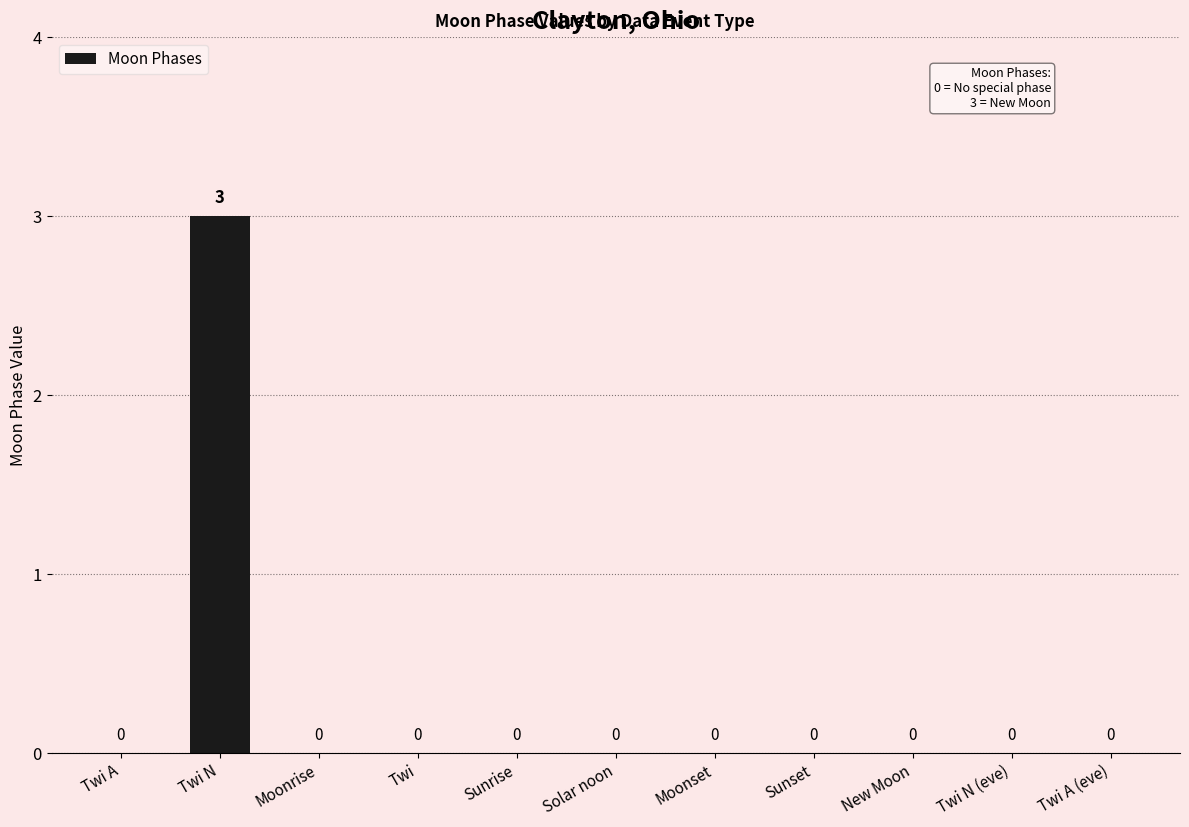

The value at New Moon is -1. True or false?

False